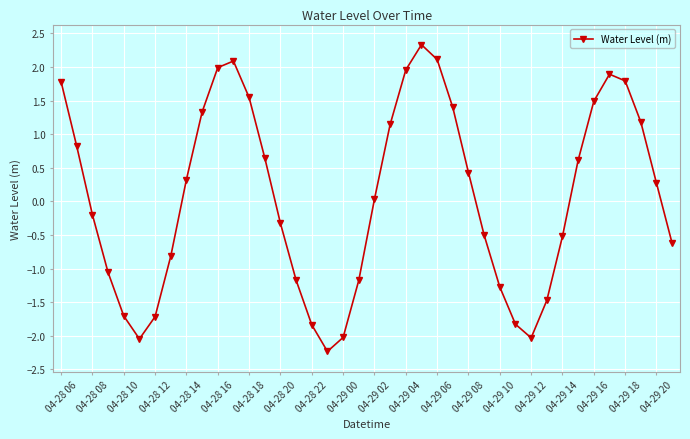

What is the sum of all values?

2.6